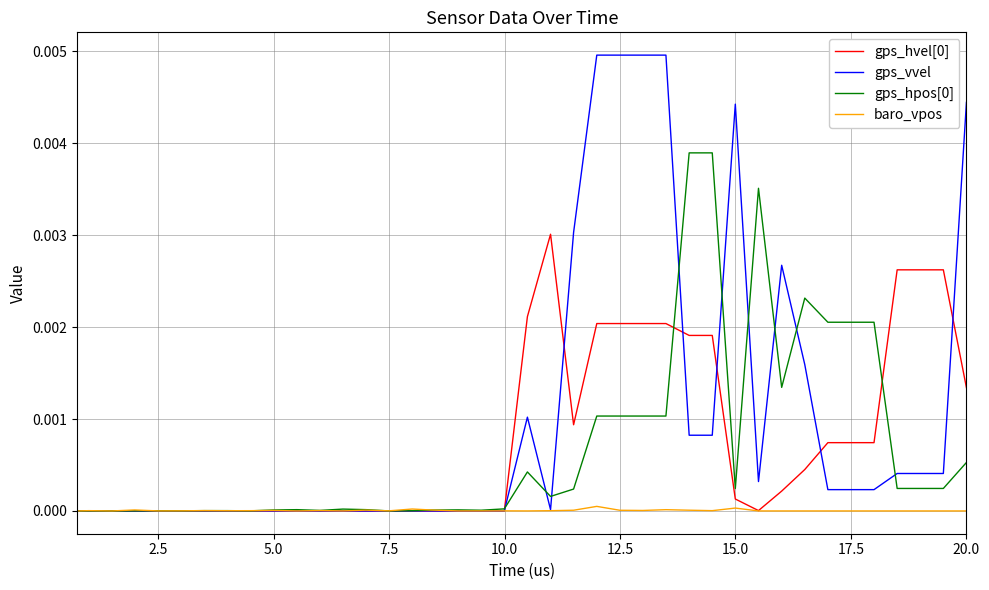

How many lines are shown in the chart?

4